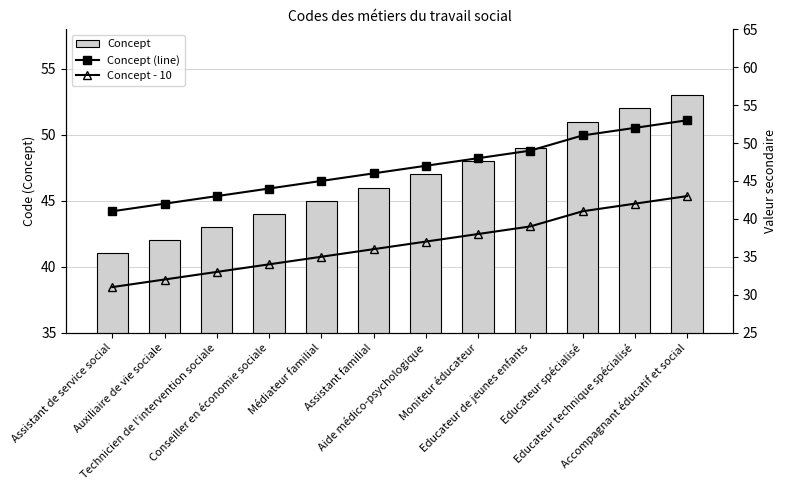

At which label does Concept reach its minimum?

Assistant de service social